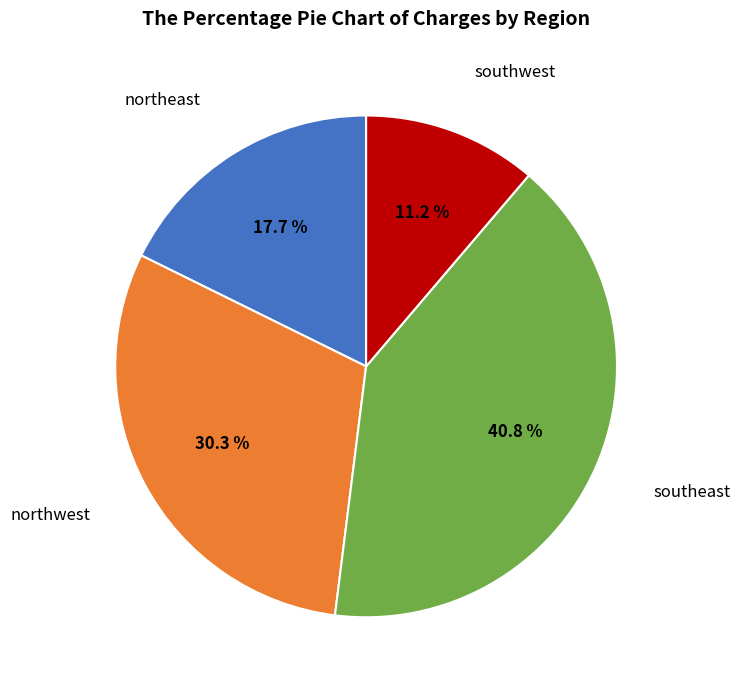

Is there any slice that represents more than half of the pie?

No